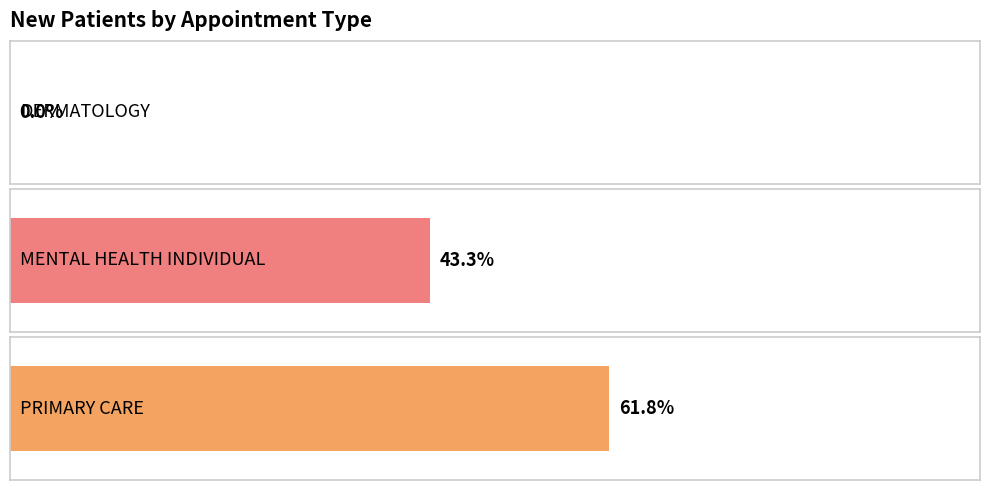

Which has a higher value, MENTAL HEALTH INDIVIDUAL or PRIMARY CARE?

PRIMARY CARE